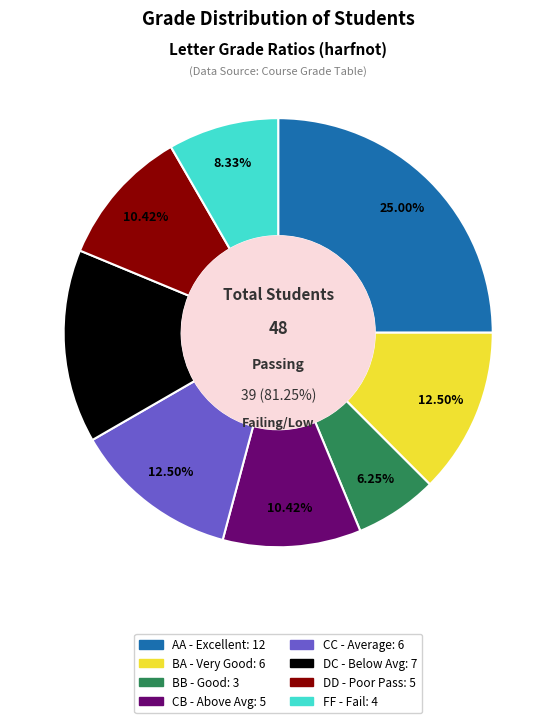

Is the sum of BA and DC greater than half?

No